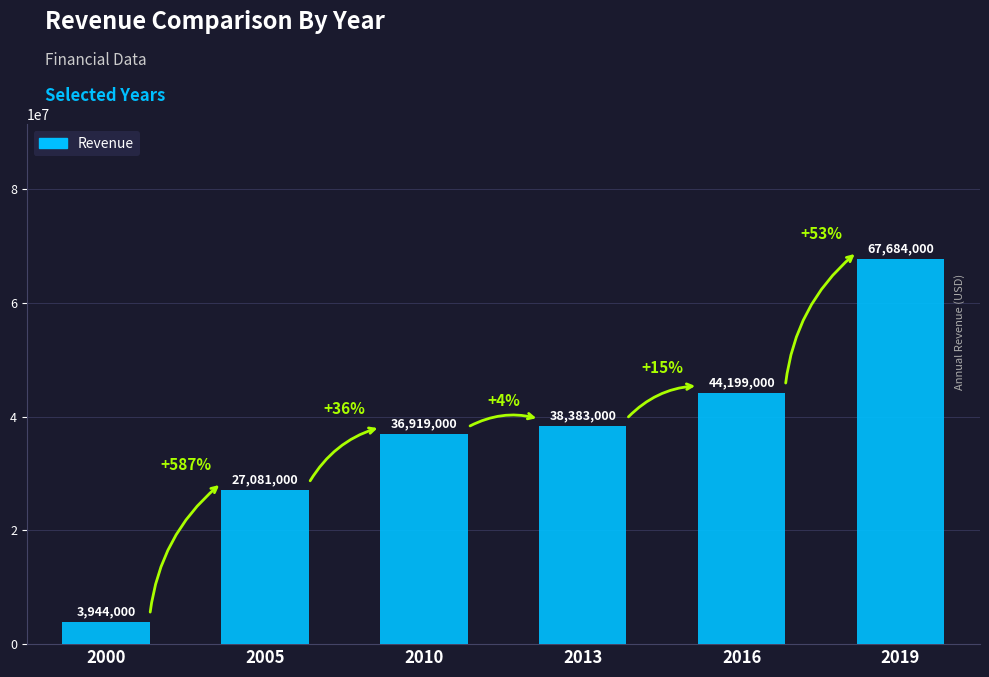

Are the bars horizontal?

No